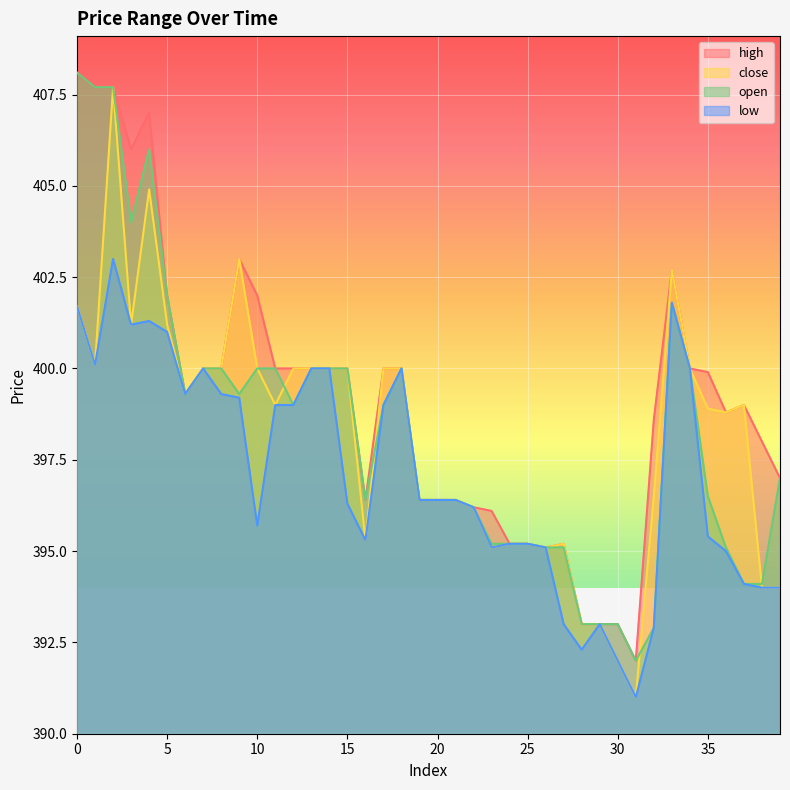

What are all the series names shown in the legend?

high, close, open, low